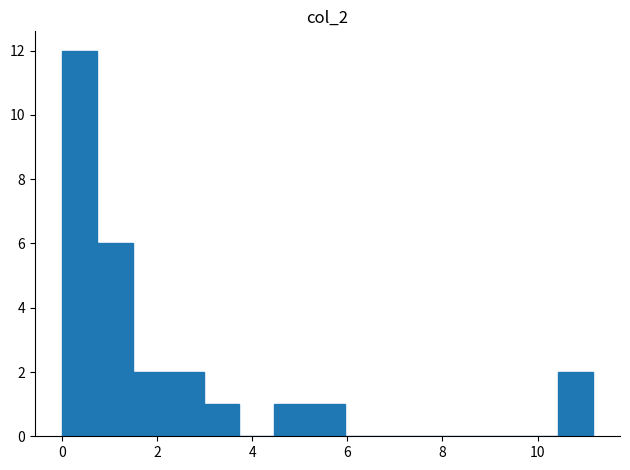

Around what value on the x-axis is the tallest bar? Give the approximate position of its centre, as read against the axis.

0.4